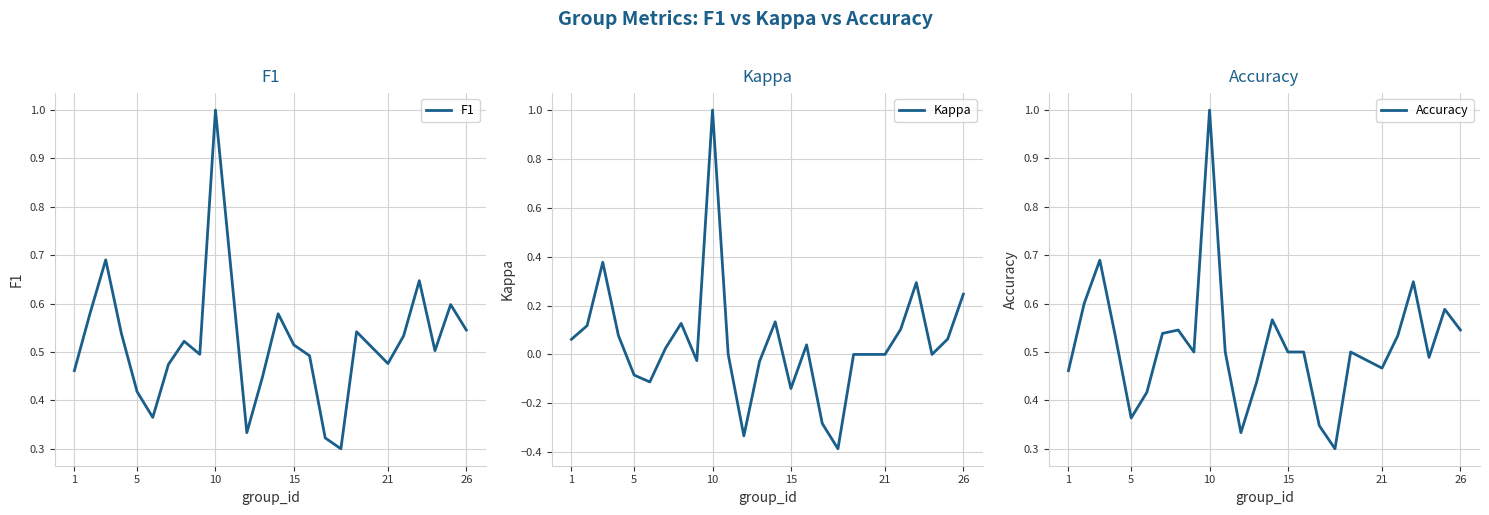

True or false: F1 has a value of 1.0 at 10.

True